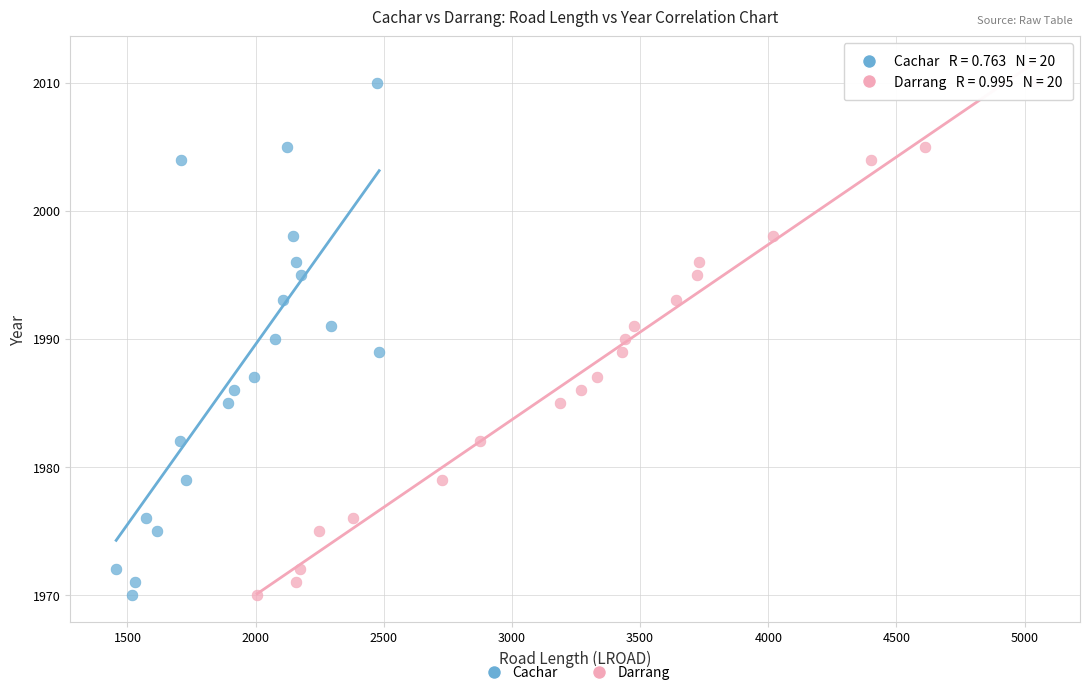

What are all the series names shown in the legend?

Cachar, Darrang